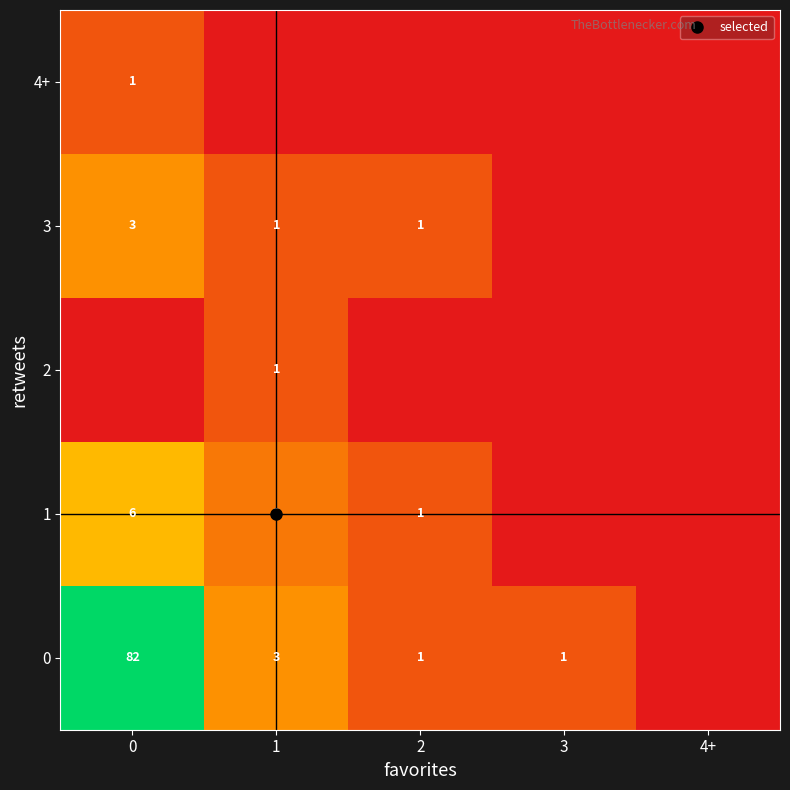

List the series in order of their peak value, highest first.

0, 1, 3, 2, 4+